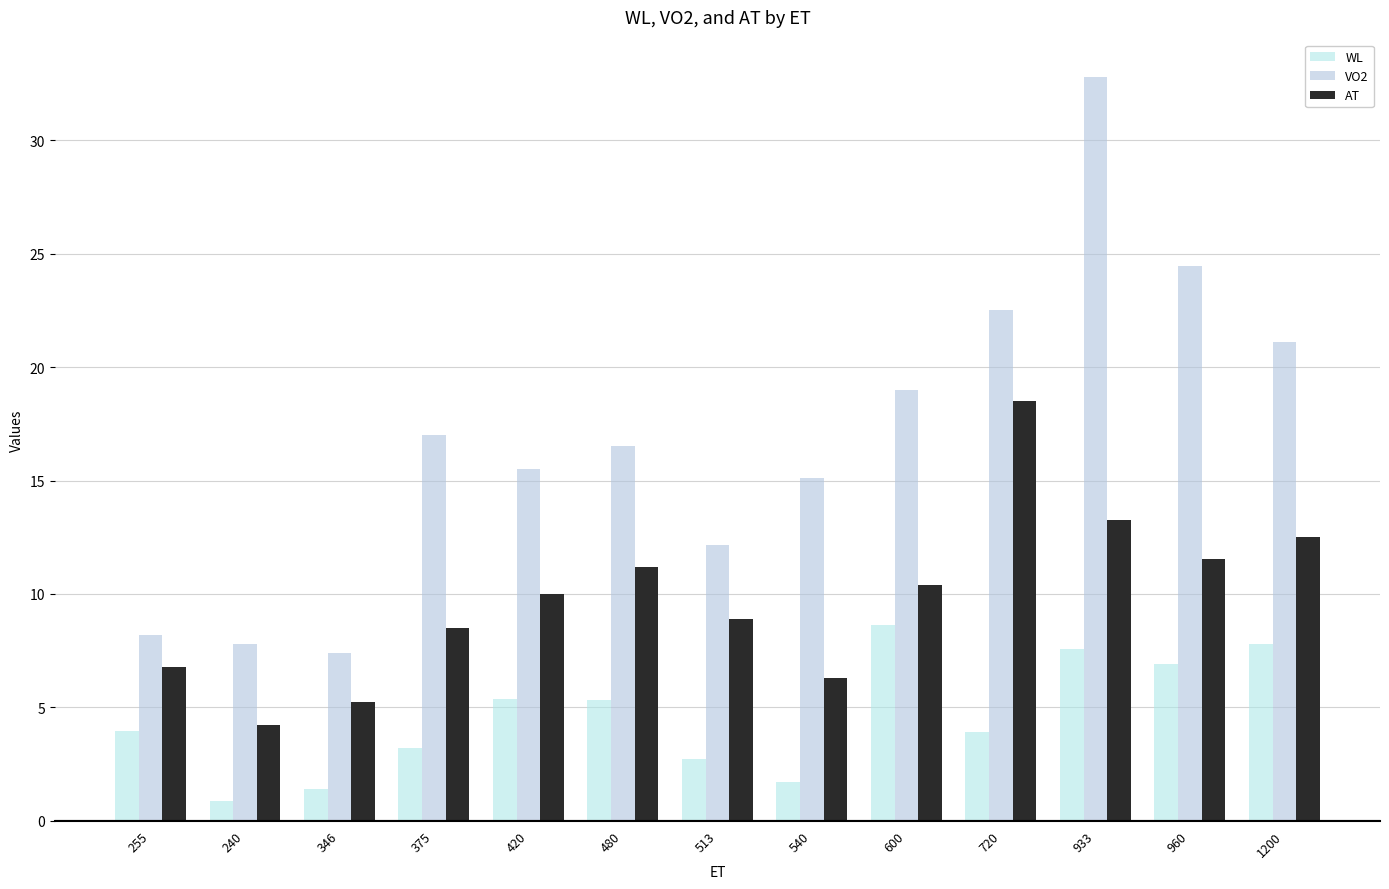

The value of AT at 540 is 6.3. True or false?

True